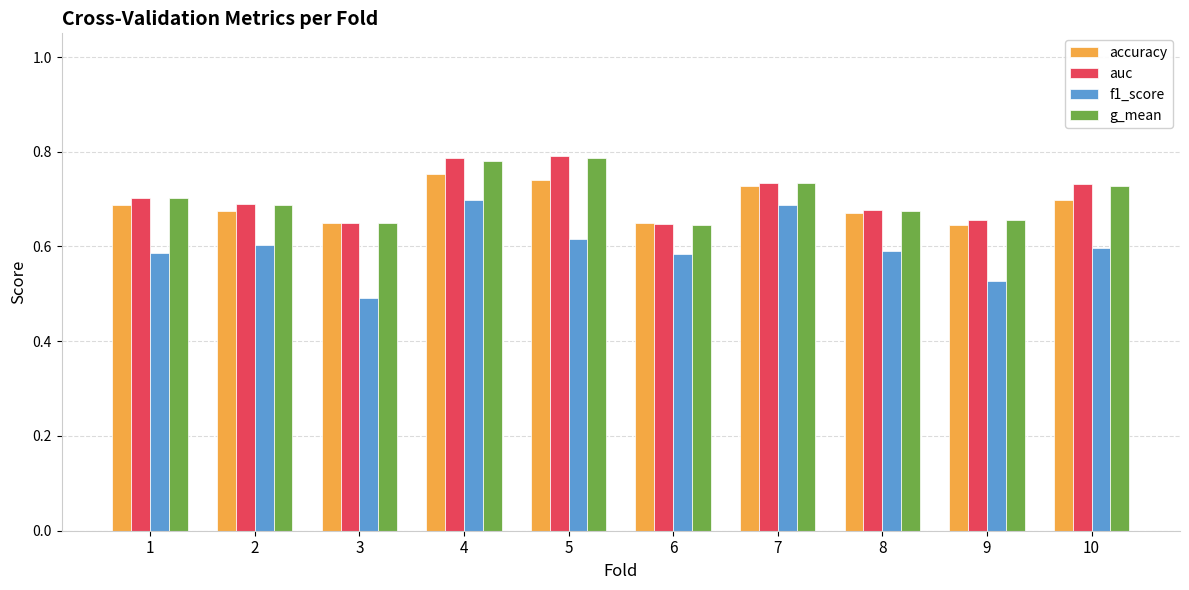

At how many categories does at least one series exceed 0?

10